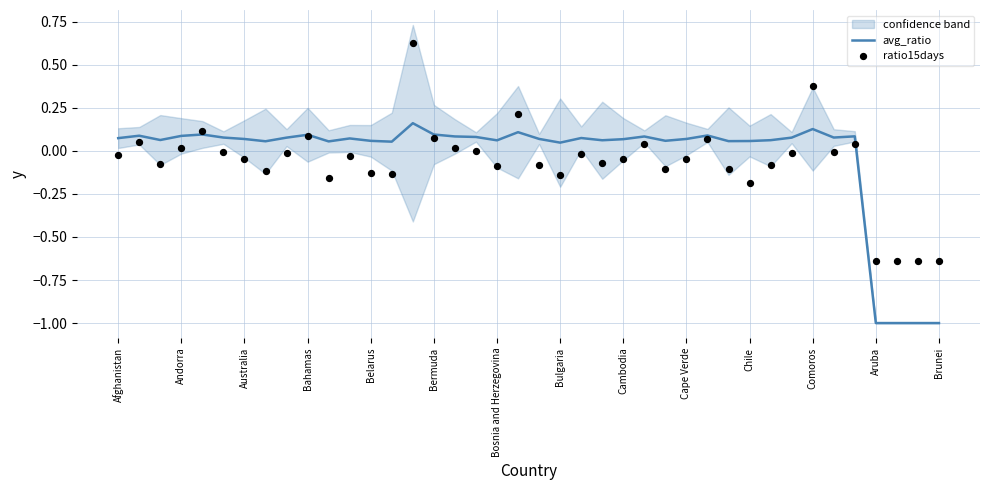

Read the avg_ratio value at Aruba.

-1.0